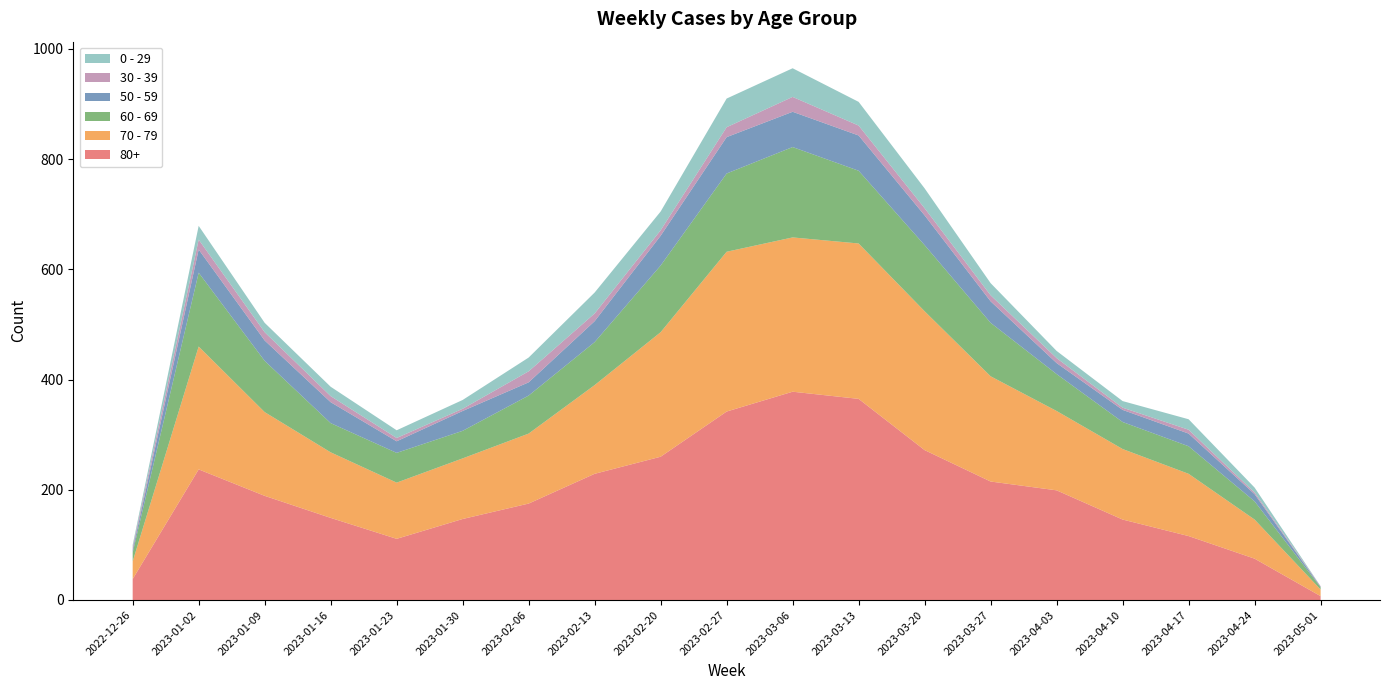

Reading left to right, list all the values displayed in this chart.

70 - 79: 2022-12-26=32	2023-01-02=223	2023-01-09=152	2023-01-16=119	2023-01-23=102	2023-01-30=110	2023-02-06=127	2023-02-13=161	2023-02-20=226	2023-02-27=290	2023-03-06=280	2023-03-13=282	2023-03-20=252	2023-03-27=191	2023-04-03=144	2023-04-10=128	2023-04-17=113	2023-04-24=71	2023-05-01=12
80+: 2022-12-26=38	2023-01-02=237	2023-01-09=189	2023-01-16=149	2023-01-23=111	2023-01-30=147	2023-02-06=175	2023-02-13=229	2023-02-20=260	2023-02-27=342	2023-03-06=378	2023-03-13=365	2023-03-20=272	2023-03-27=215	2023-04-03=199	2023-04-10=146	2023-04-17=116	2023-04-24=75	2023-05-01=7
60 - 69: 2022-12-26=16	2023-01-02=134	2023-01-09=93	2023-01-16=53	2023-01-23=54	2023-01-30=50	2023-02-06=69	2023-02-13=78	2023-02-20=121	2023-02-27=142	2023-03-06=164	2023-03-13=132	2023-03-20=120	2023-03-27=97	2023-04-03=67	2023-04-10=49	2023-04-17=50	2023-04-24=33	2023-05-01=4
0 - 29: 2022-12-26=4	2023-01-02=25	2023-01-09=17	2023-01-16=17	2023-01-23=14	2023-01-30=16	2023-02-06=25	2023-02-13=38	2023-02-20=34	2023-02-27=52	2023-03-06=52	2023-03-13=43	2023-03-20=36	2023-03-27=22	2023-04-03=13	2023-04-10=12	2023-04-17=19	2023-04-24=9	2023-05-01=0
50 - 59: 2022-12-26=5	2023-01-02=42	2023-01-09=37	2023-01-16=38	2023-01-23=21	2023-01-30=36	2023-02-06=24	2023-02-13=38	2023-02-20=54	2023-02-27=66	2023-03-06=64	2023-03-13=64	2023-03-20=54	2023-03-27=39	2023-04-03=20	2023-04-10=22	2023-04-17=23	2023-04-24=13	2023-05-01=1
30 - 39: 2022-12-26=5	2023-01-02=18	2023-01-09=15	2023-01-16=11	2023-01-23=6	2023-01-30=4	2023-02-06=20	2023-02-13=14	2023-02-20=10	2023-02-27=18	2023-03-06=27	2023-03-13=18	2023-03-20=13	2023-03-27=11	2023-04-03=9	2023-04-10=4	2023-04-17=7	2023-04-24=3	2023-05-01=1